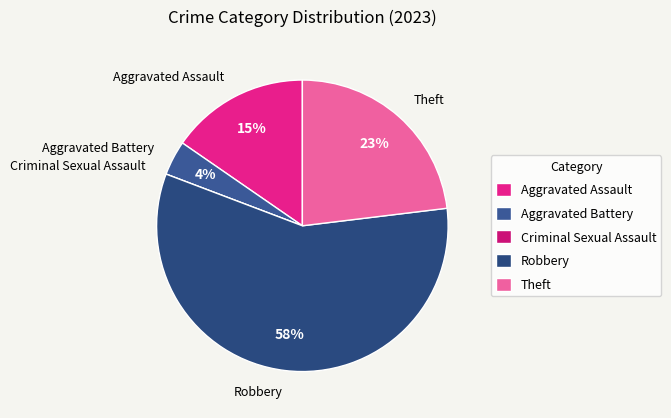

To the nearest percent, what is the difference between the largest and smallest slice percentages?

58%